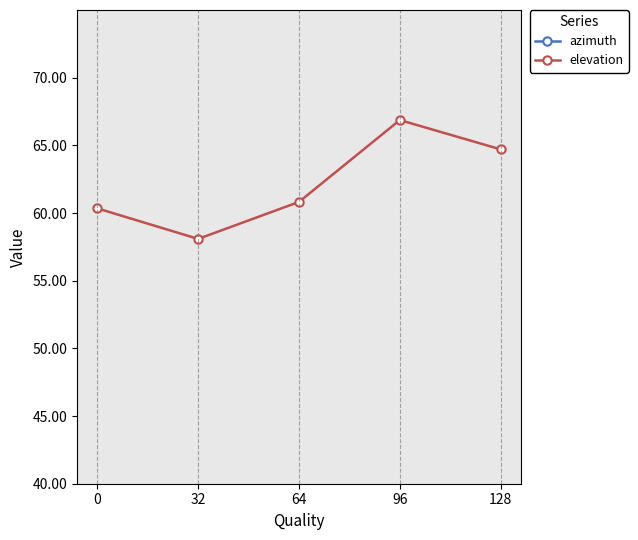

What are all the series names shown in the legend?

azimuth, elevation